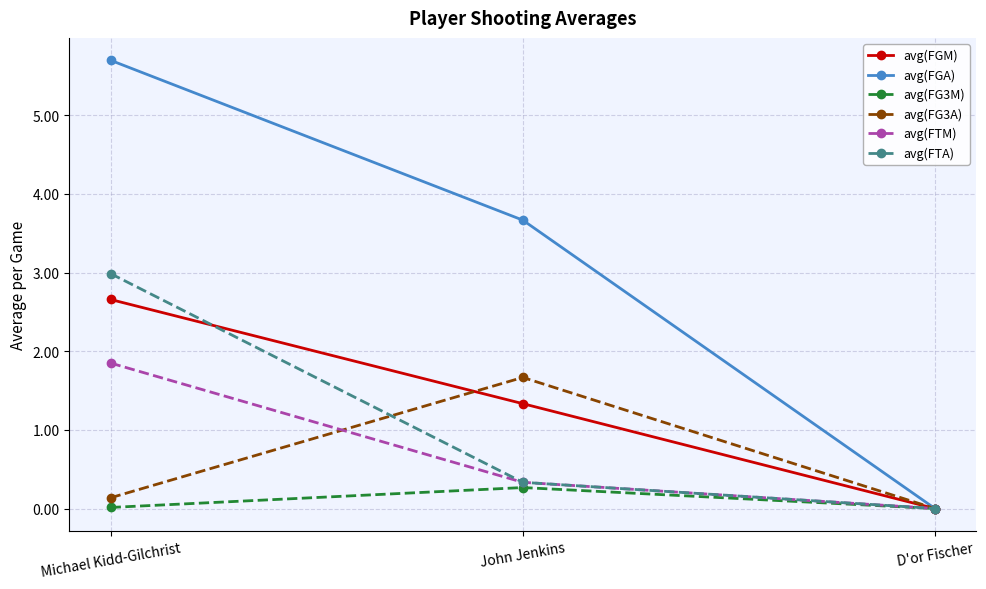

Which label corresponds to the largest value in the chart?

Michael Kidd-Gilchrist